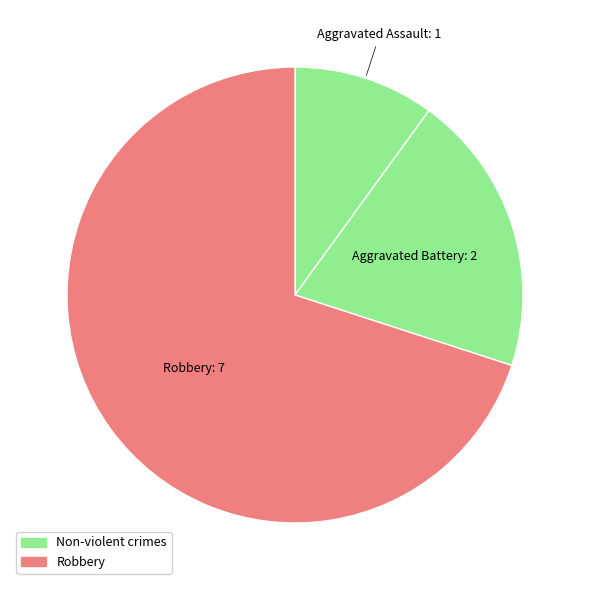

Which has a higher value, Aggravated Assault or Aggravated Battery?

Aggravated Battery